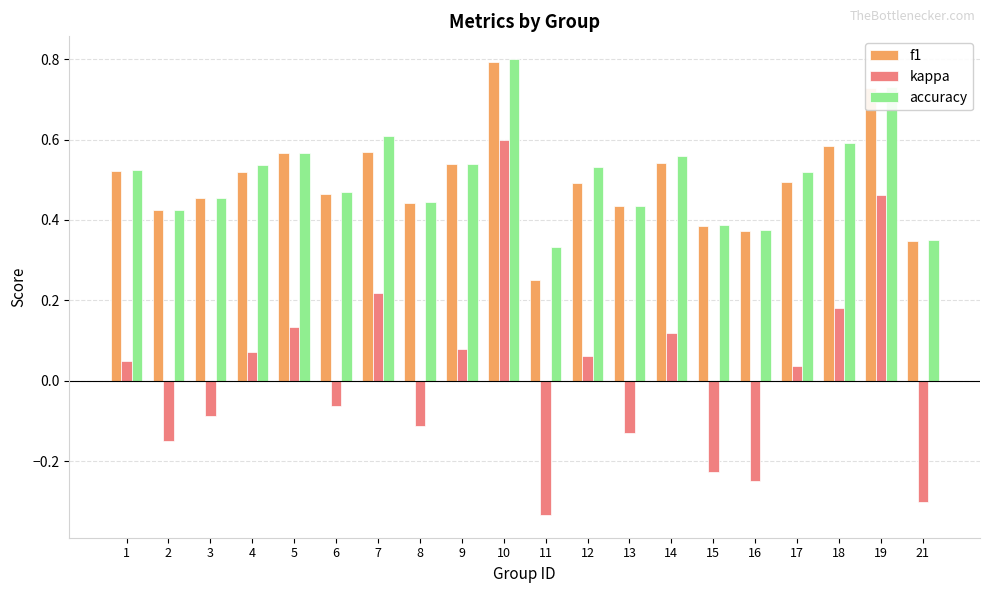

The value of kappa at 7 is 0.1. True or false?

False